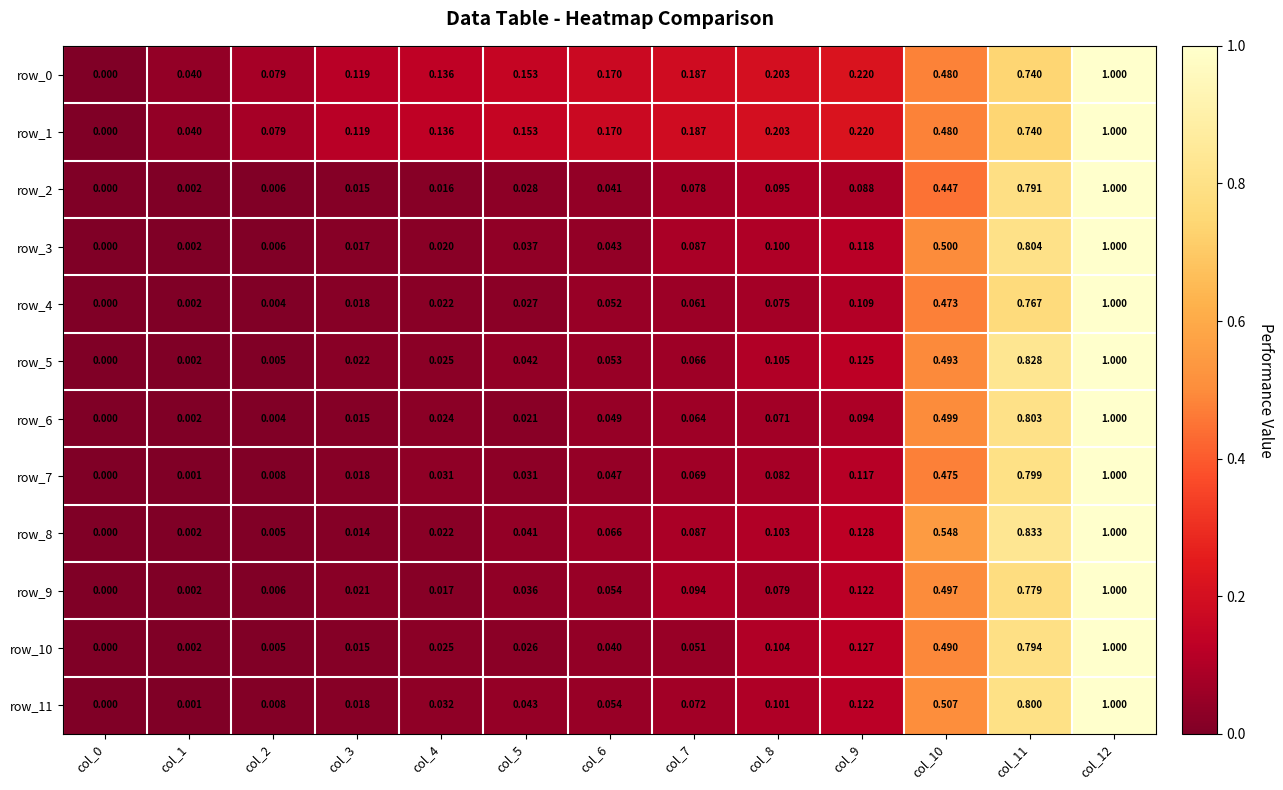

Is the value of row_4 at col_11 greater than the value of row_1 at col_3?

Yes